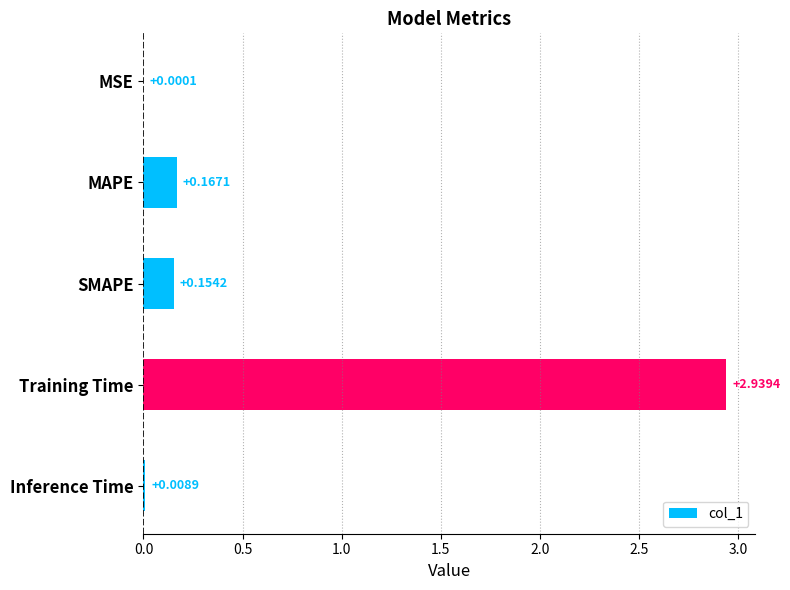

Which category has the highest value across all series?

Training Time